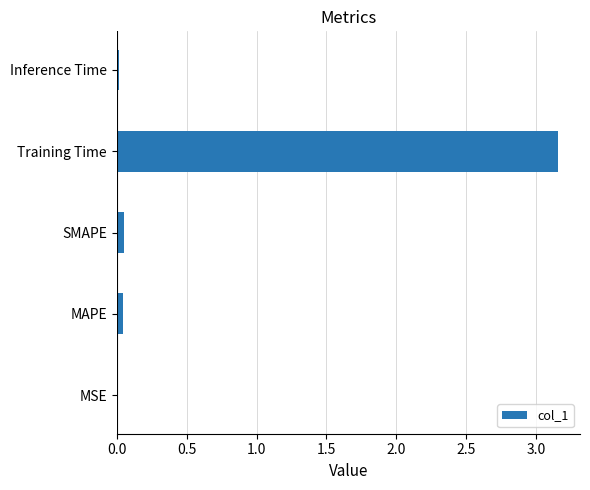

At which category does the chart reach its peak across all series?

Training Time